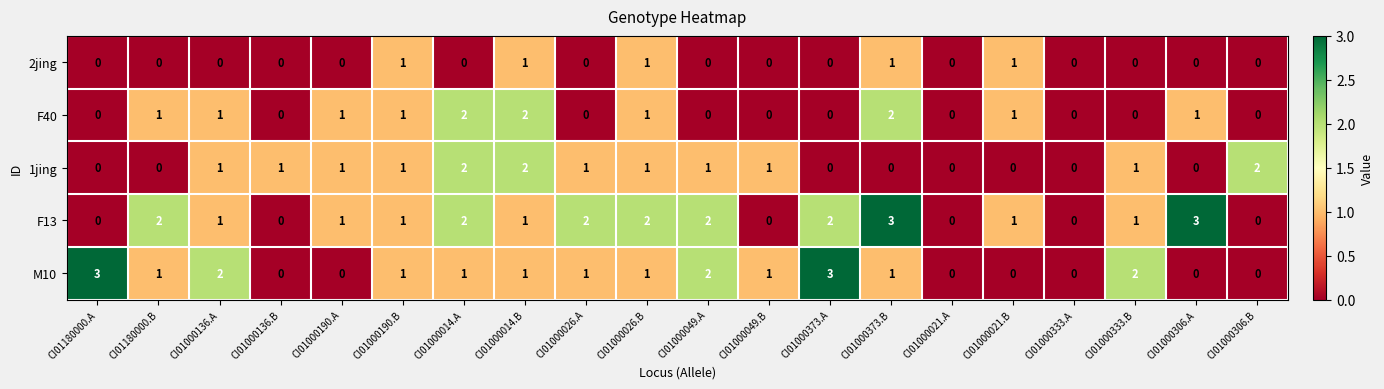

What is the spread (max minus min) of values at CI01000136.A?

2